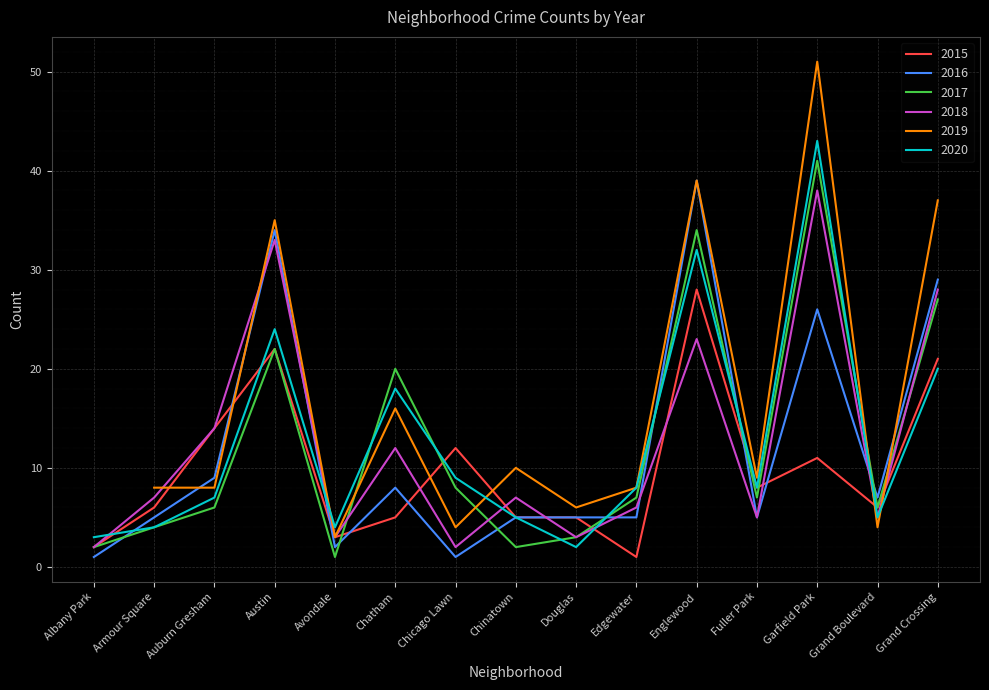

At which category is the sum across all series the highest?

Garfield Park